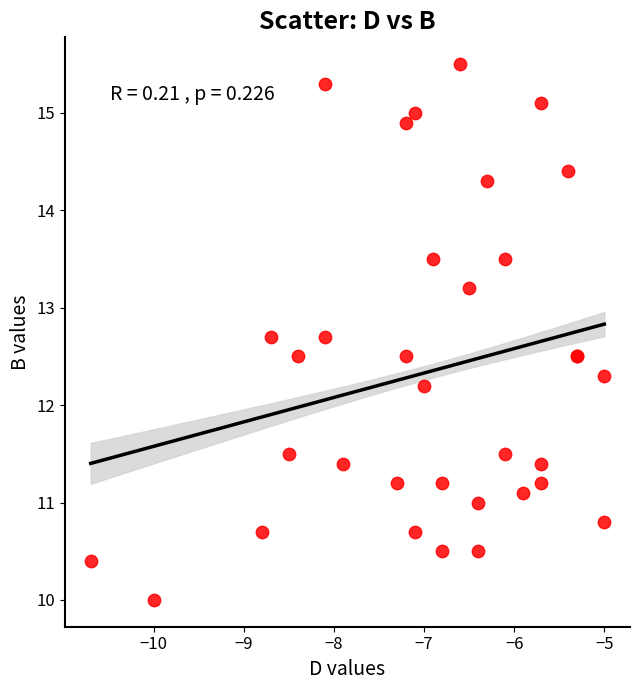

What Y value in the scatter plot is closest to 12?

12.2